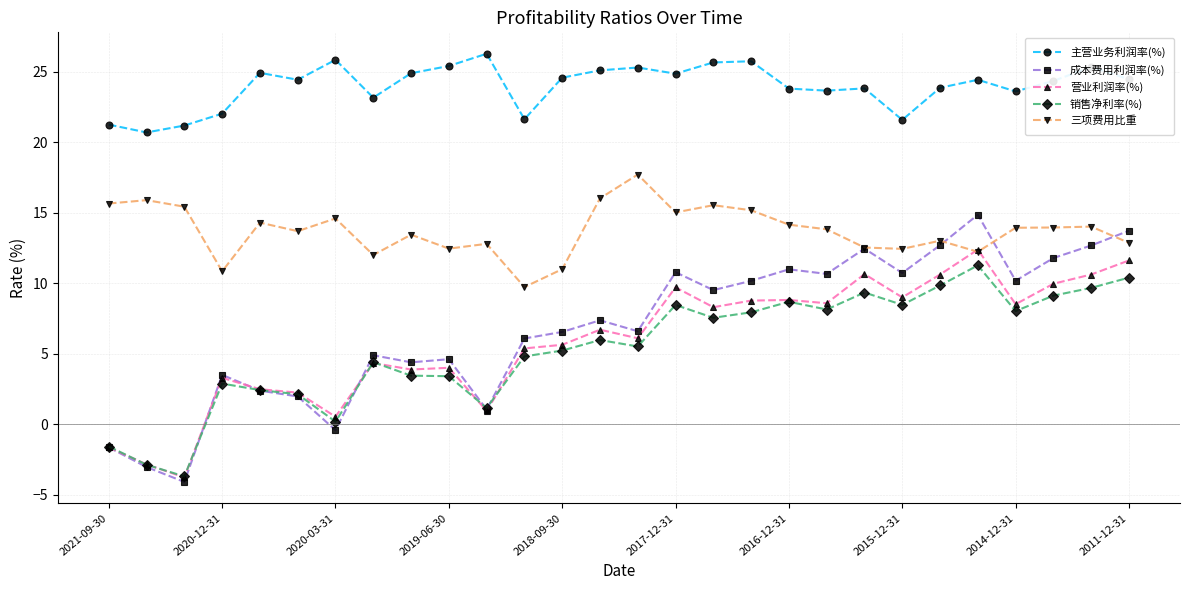

Which series has the widest spread of values?

成本费用利润率(%)